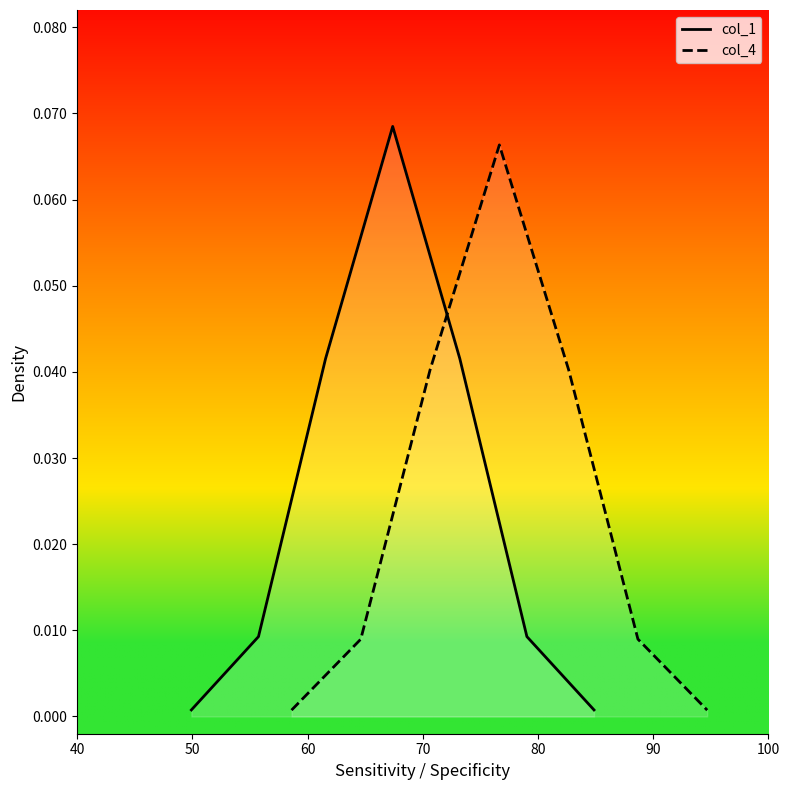

True or false: col_1 and col_4 cross at least once.

False